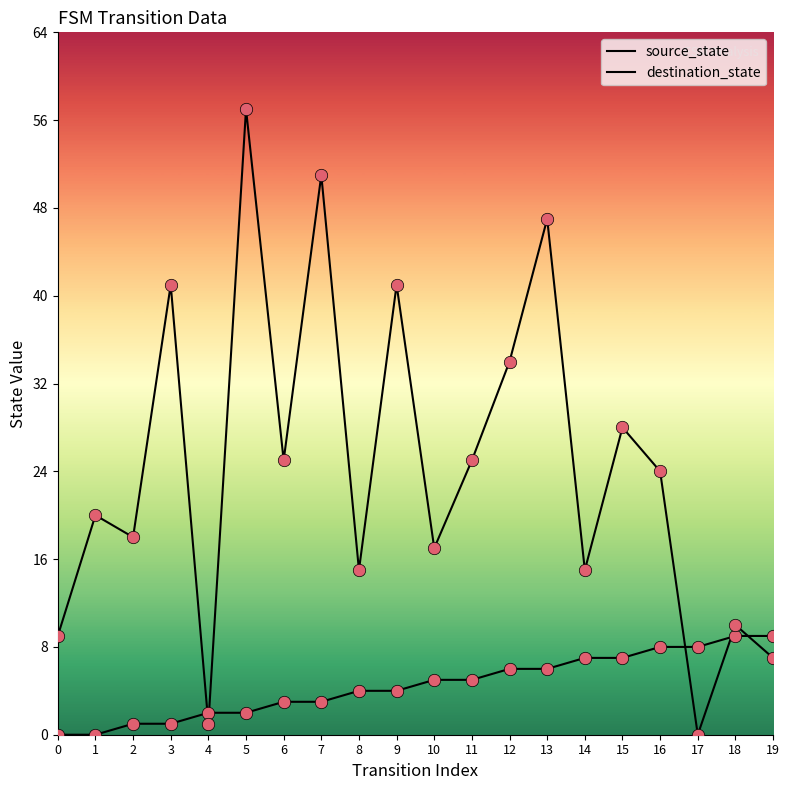

How many lines are shown in the chart?

2